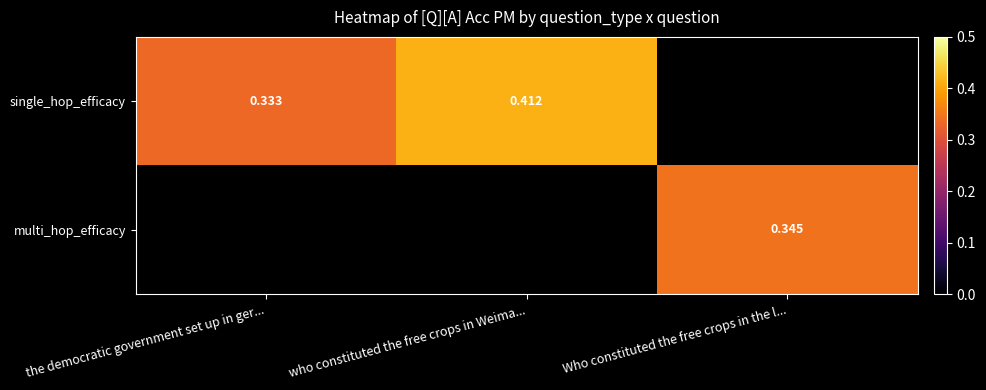

How many positive values does the multi_hop_efficacy series have?

1